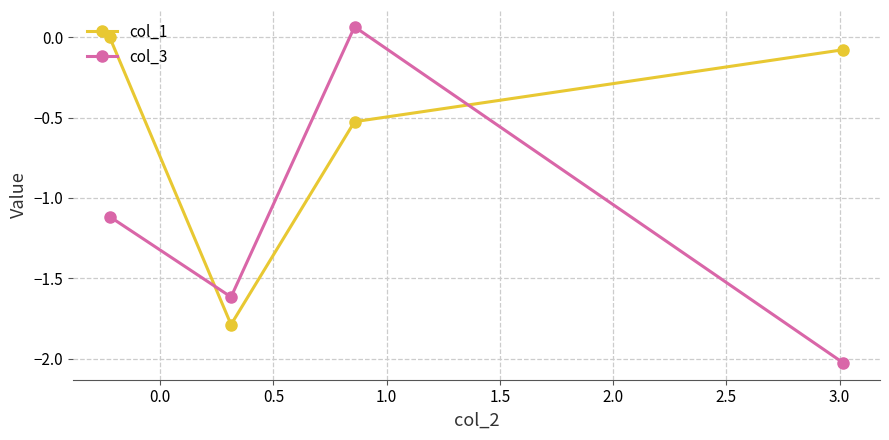

What is the value of the col_3 point at the 1st from the left?

-1.1